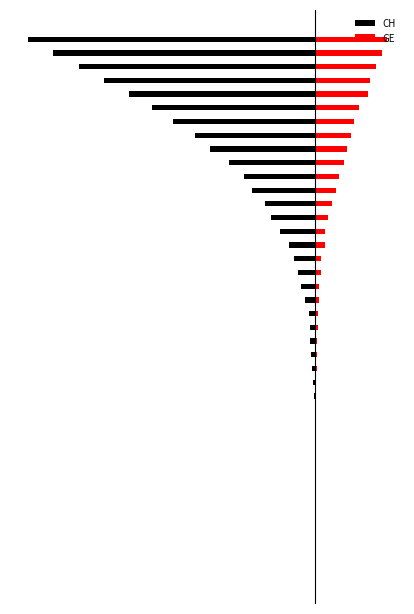

How many bars are there in each group?

2